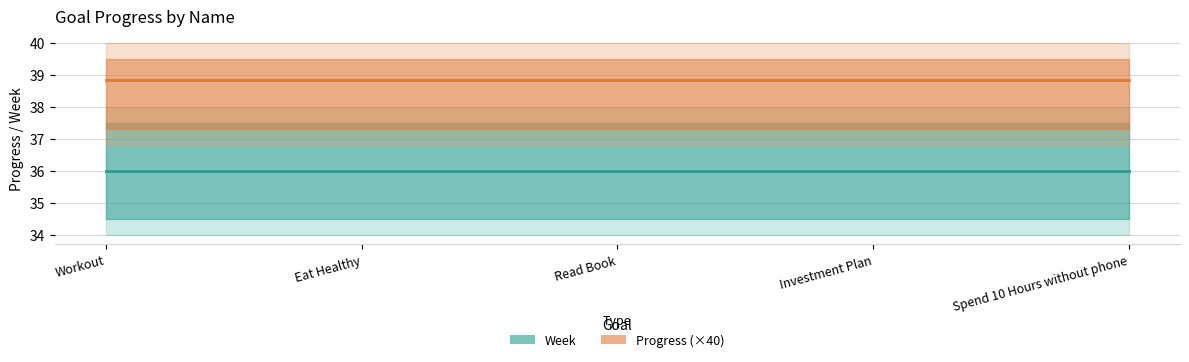

Rank the series by their average value, from lowest to highest.

Week, Progress (×40)